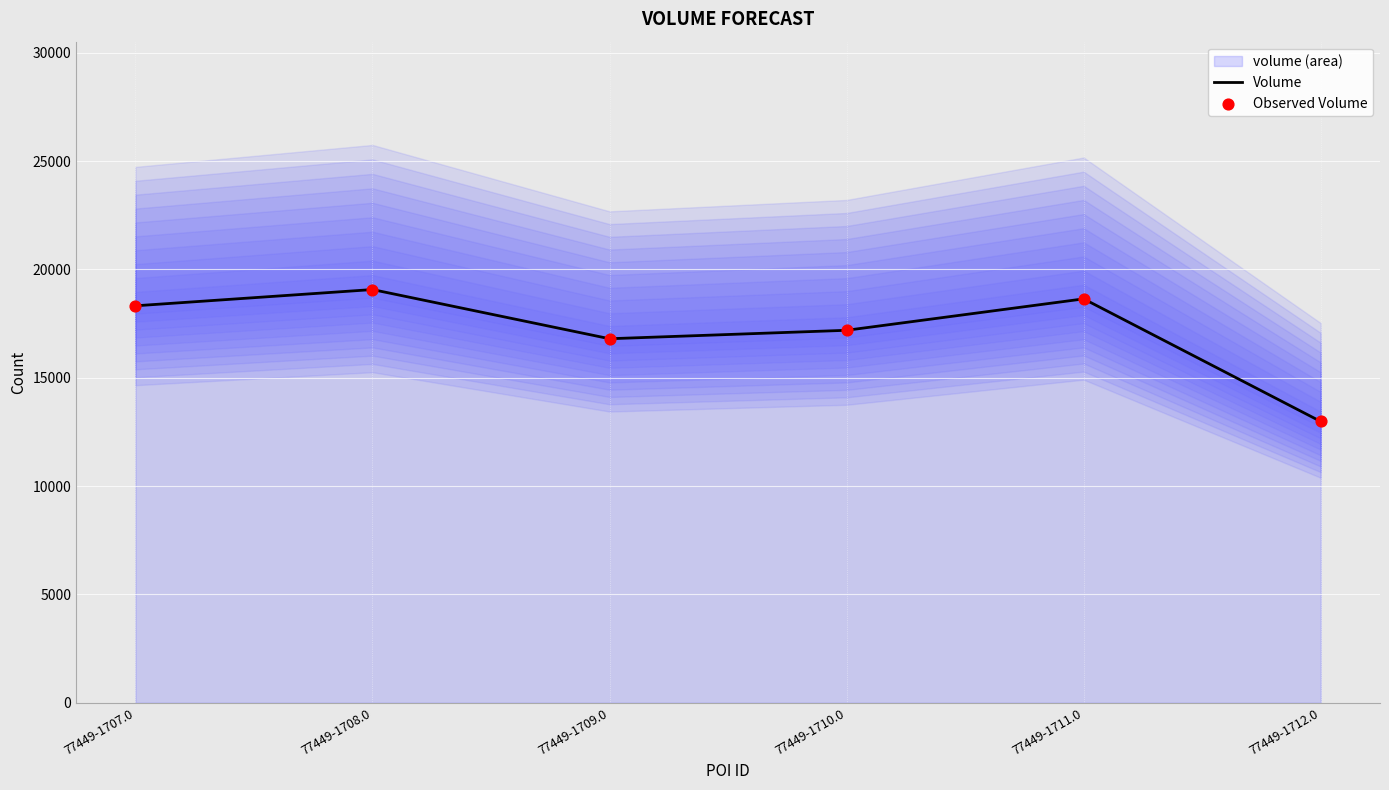

At how many categories does at least one series exceed 17080?

4